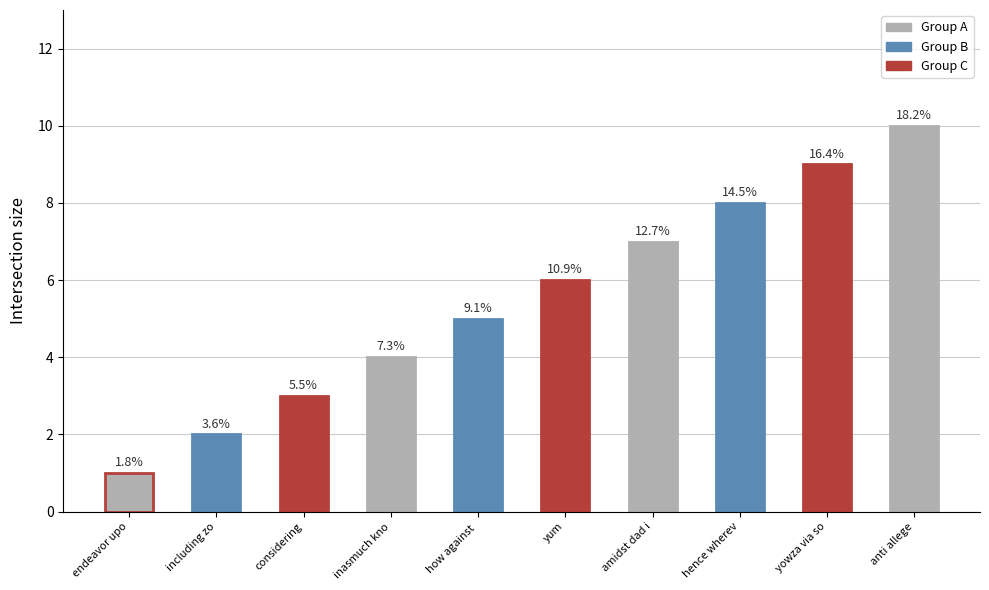

What position from the left is inasmuch kno?

4